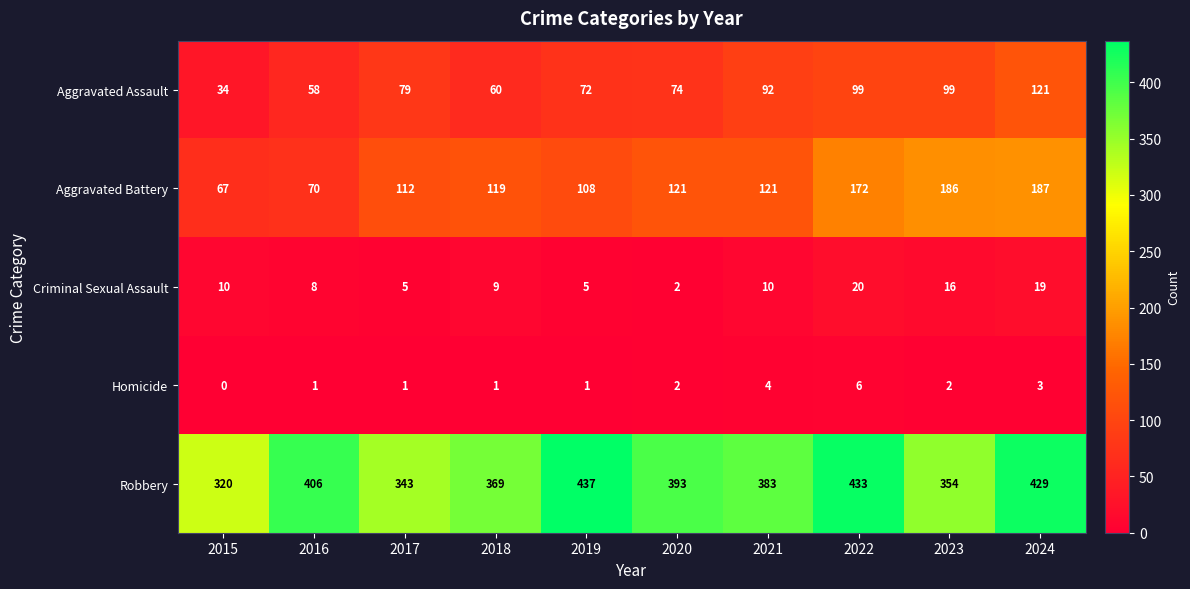

At which category is the sum across all series the highest?

2024